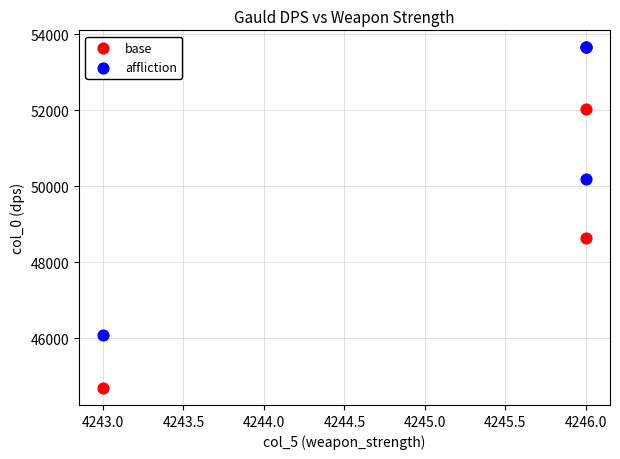

In the base series, what Y value is closest to 49178?

48634